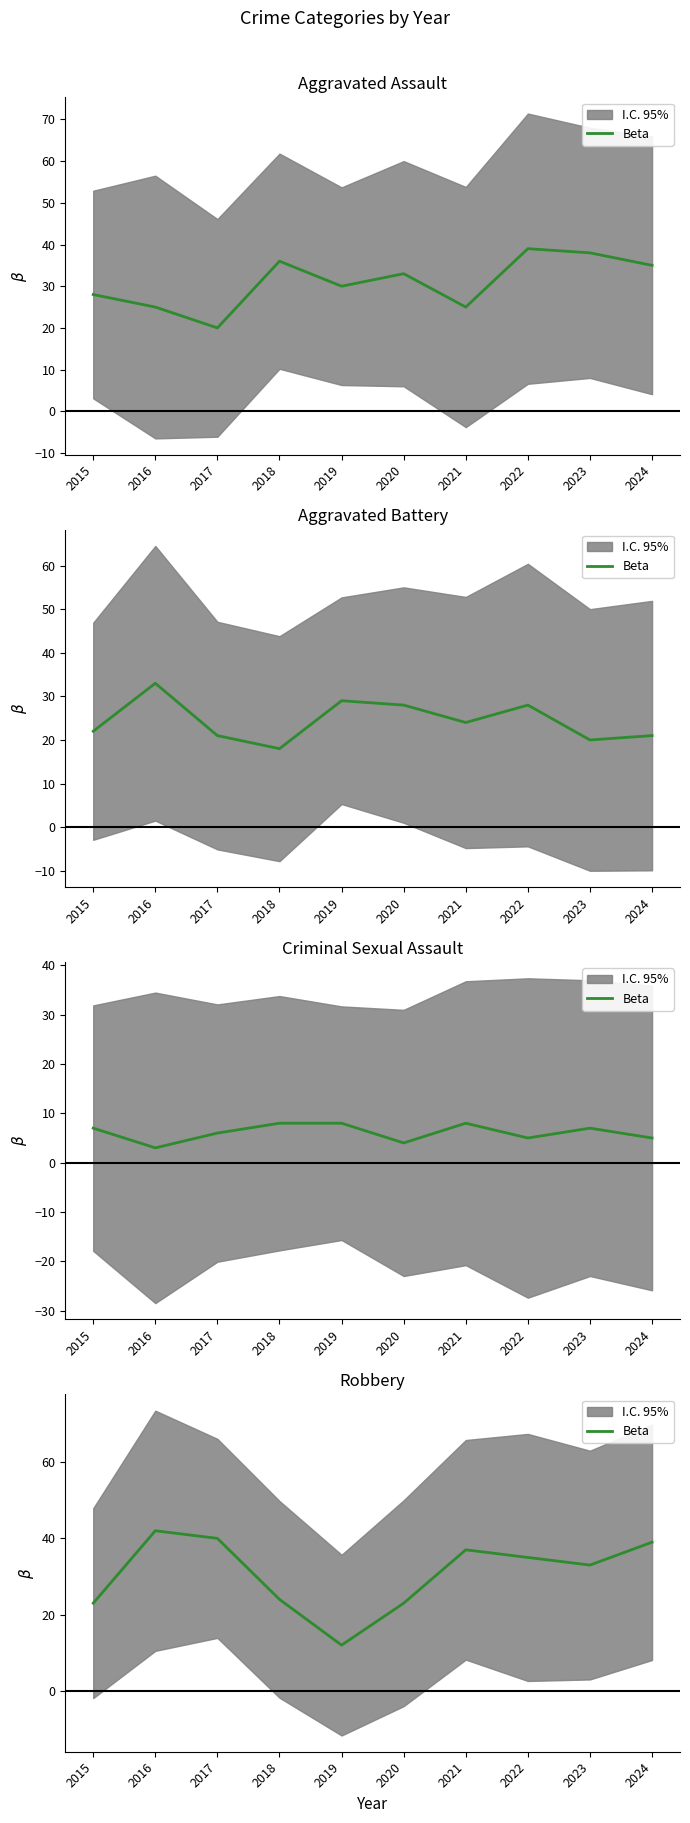

What is the smallest value displayed?

12